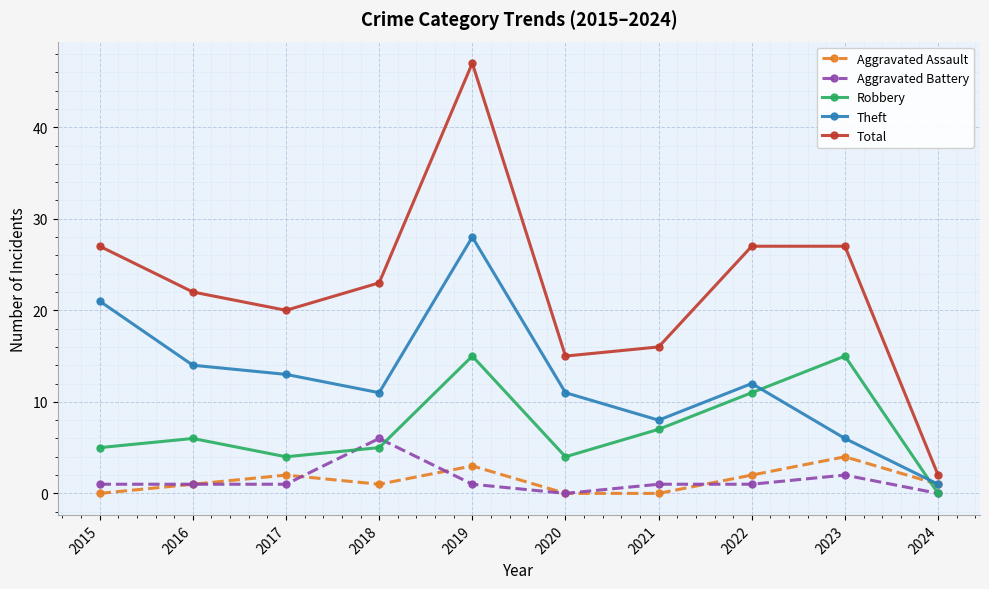

Count the number of categories in the chart.

10